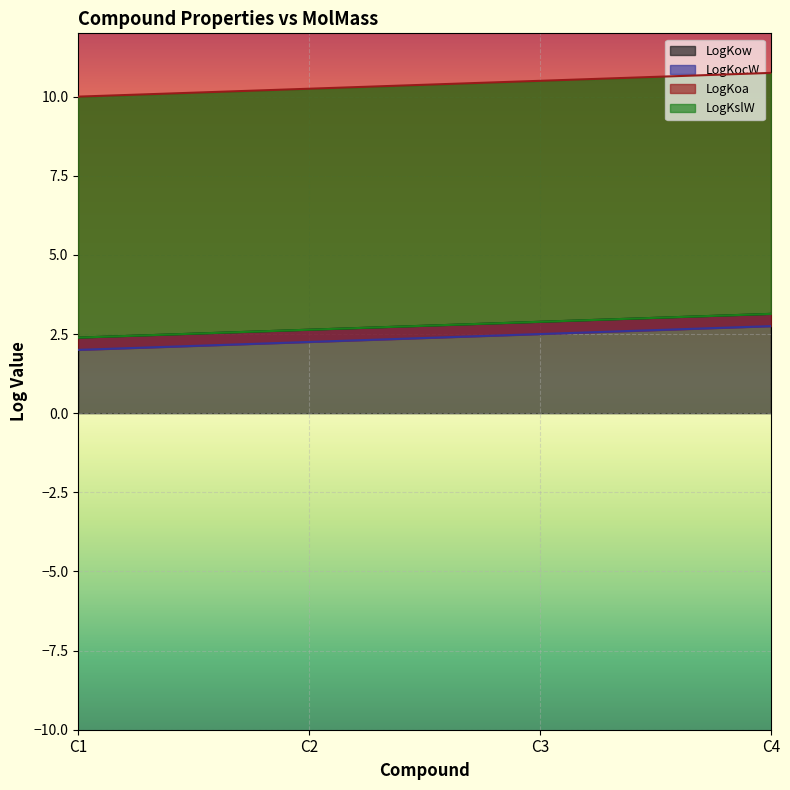

List the labels in order of LogKoa value, largest first.

C4, C3, C2, C1